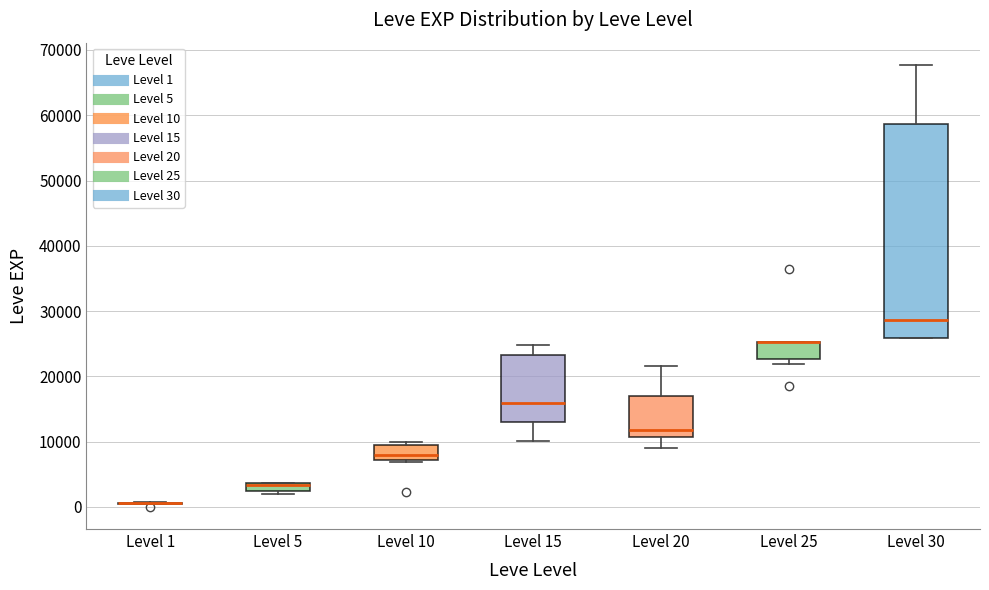

Which box is the tallest, from its lower edge to its upper edge?

Level 30